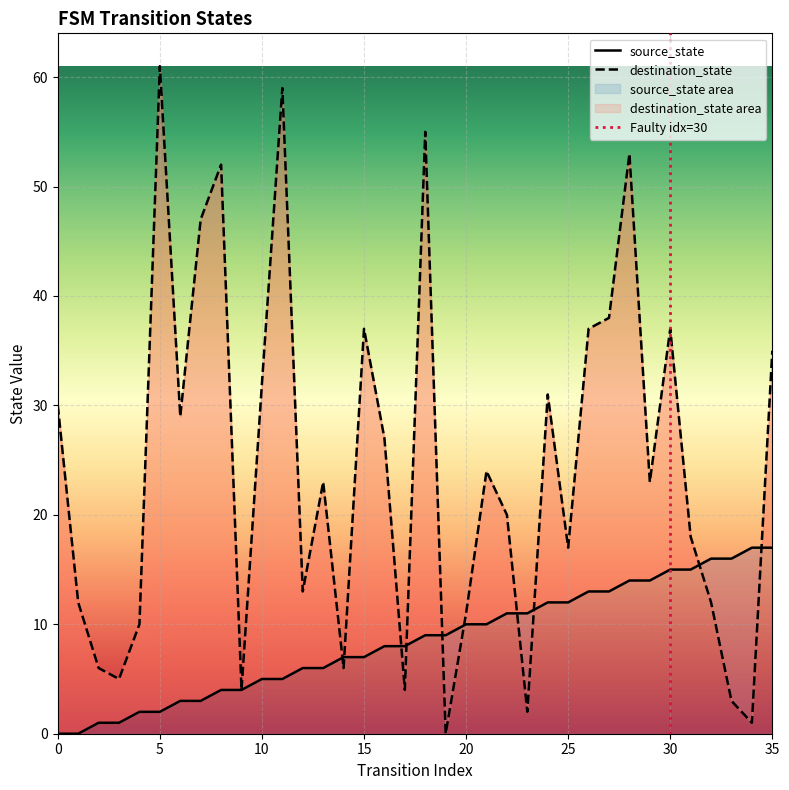

What are all the series names shown in the legend?

source_state, destination_state